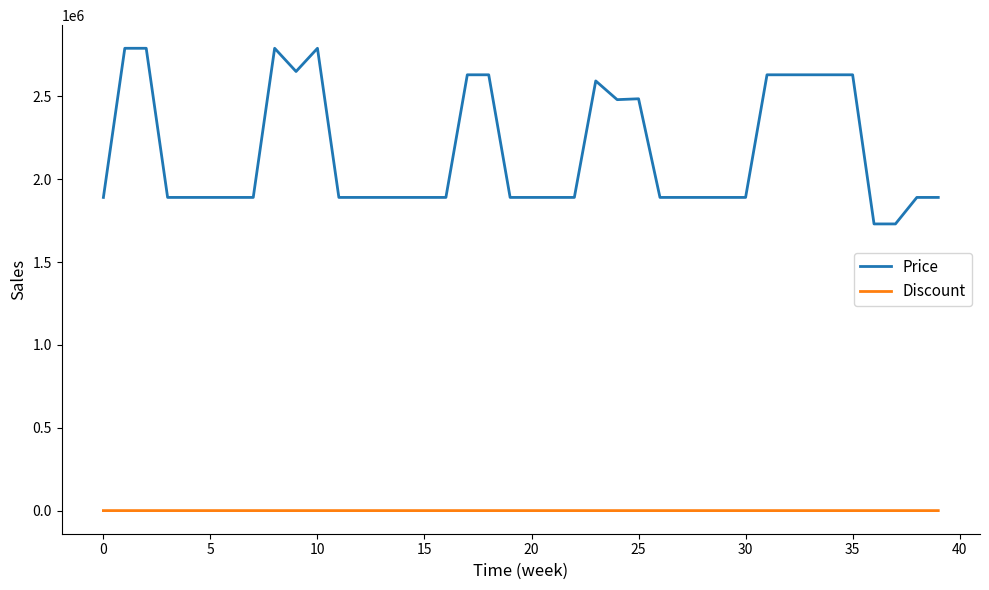

Which series has the widest spread of values?

Price